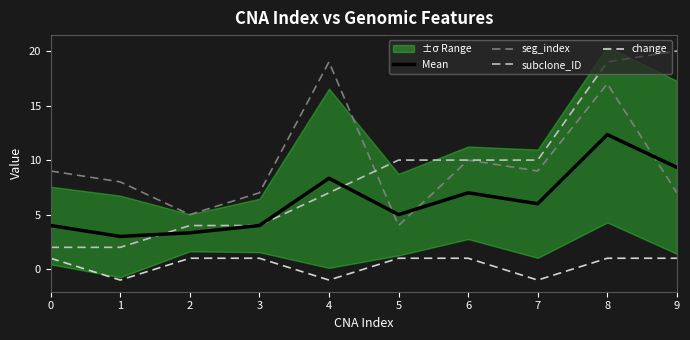

What is the smallest value displayed?

-1.0